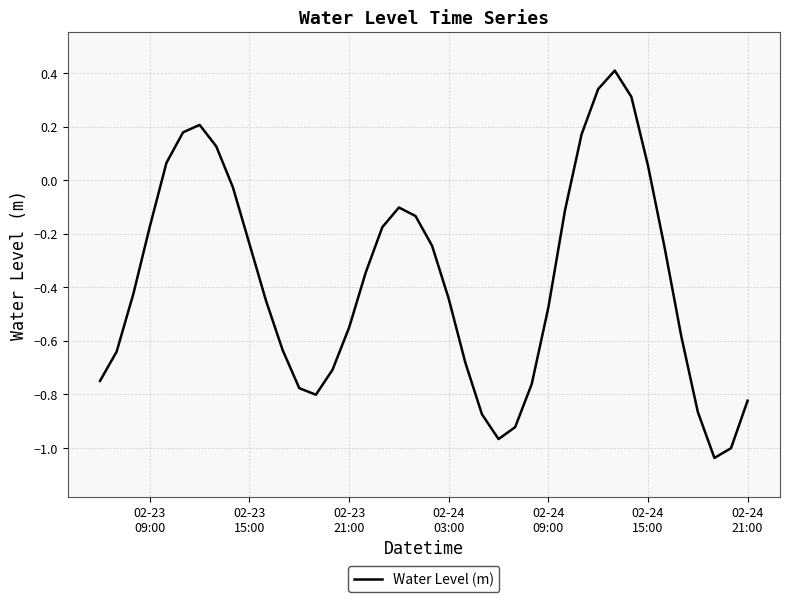

How many points are higher than both their immediate neighbors (excluding endpoints)?

3